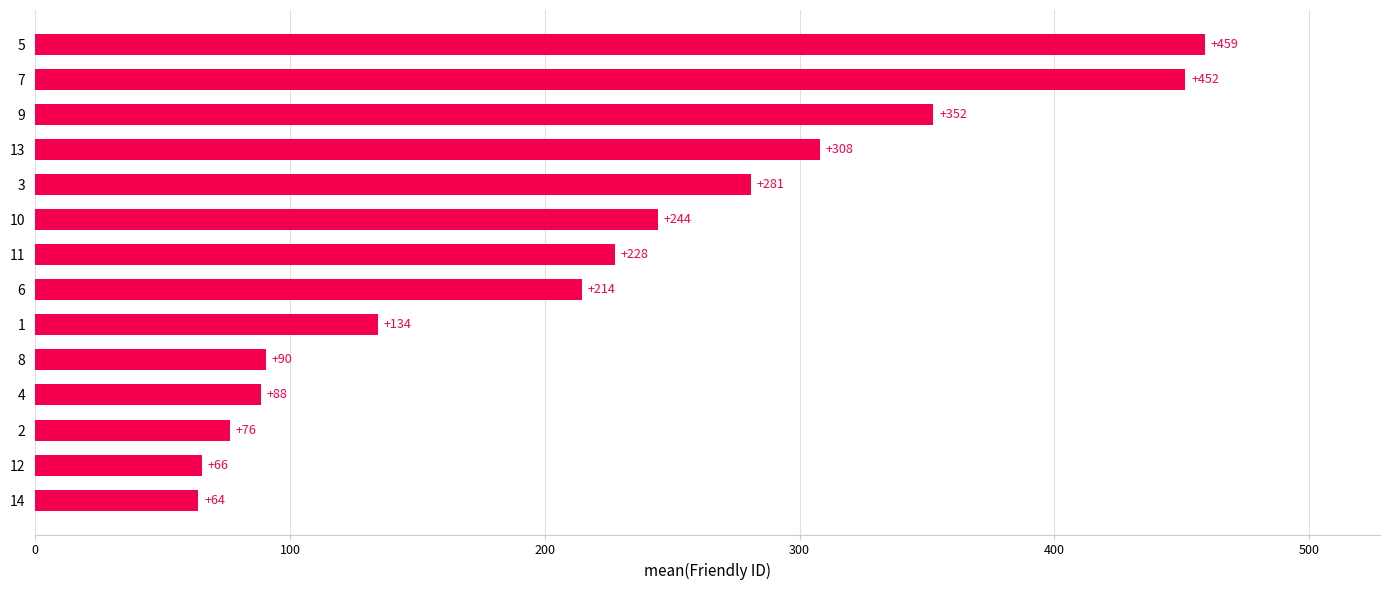

What is the minimum value shown in the chart?

64.0